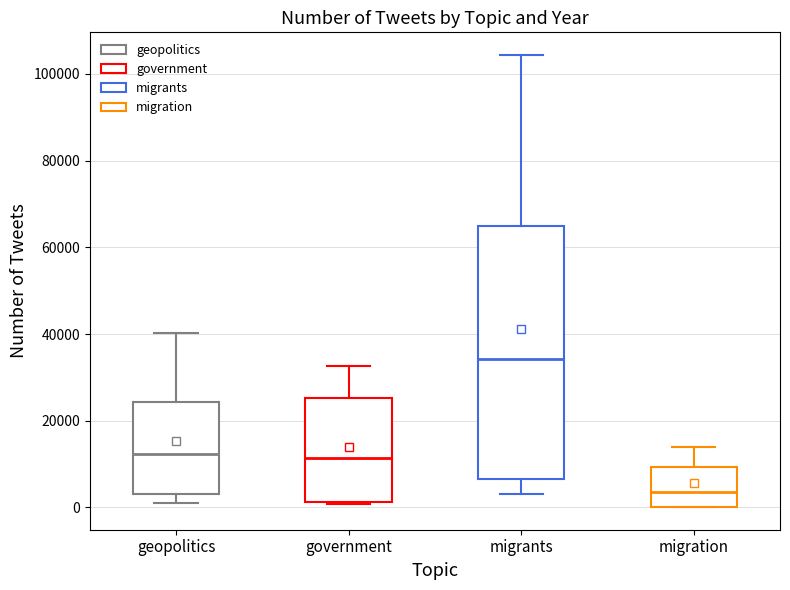

Reading left to right, transcribe this box plot: for each box, give where its median line is, the range the box spans, and where its two whiskers end, as read against the y-axis. The values are not printed on the chart, so give them approximately, as read against the axis.

geopolitics: median 12000, box 4000 to 24000, whiskers 2000 to 40000
government: median 12000, box 2000 to 26000, whiskers 0 to 32000
migrants: median 34000, box 6000 to 64000, whiskers 4000 to 104000
migration: median 4000, box 0 to 10000, whiskers 0 to 14000